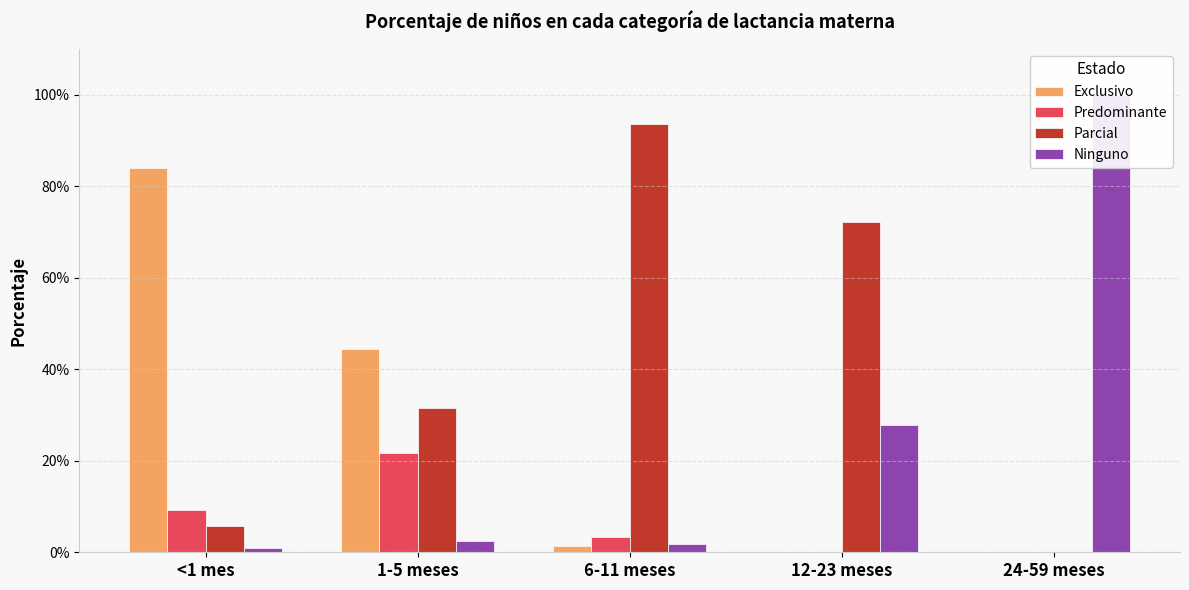

Read the Parcial value at 6-11 meses.

0.9